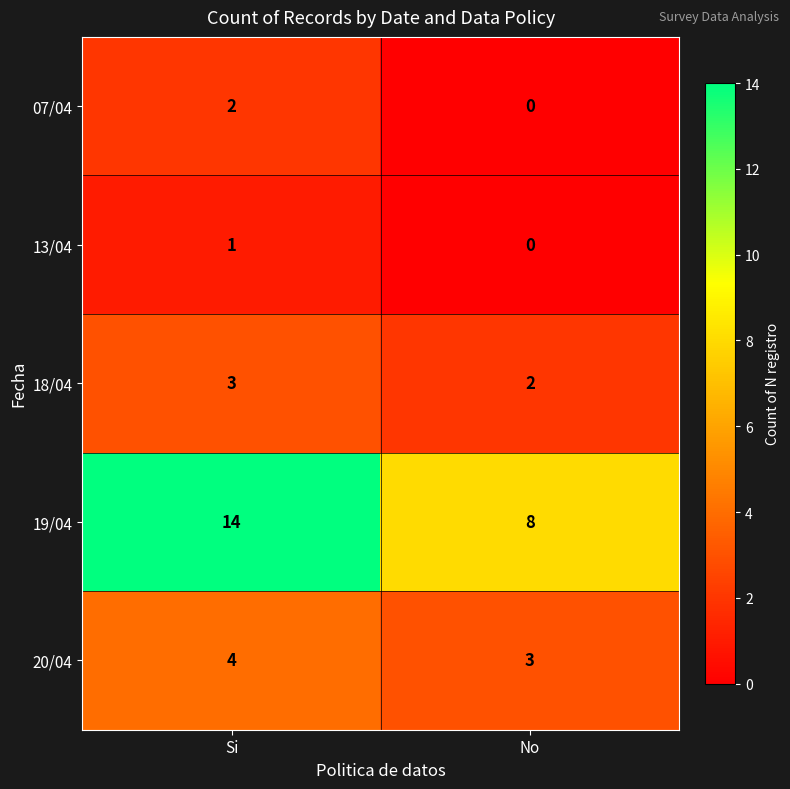

Which series changed the most between Si and No?

19/04